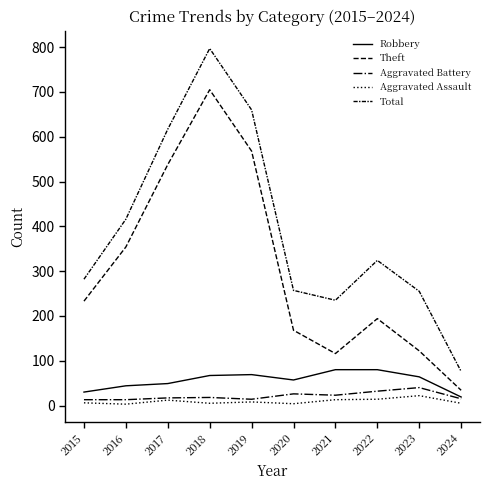

What is the value of the Theft point at the 4th from the left?

705